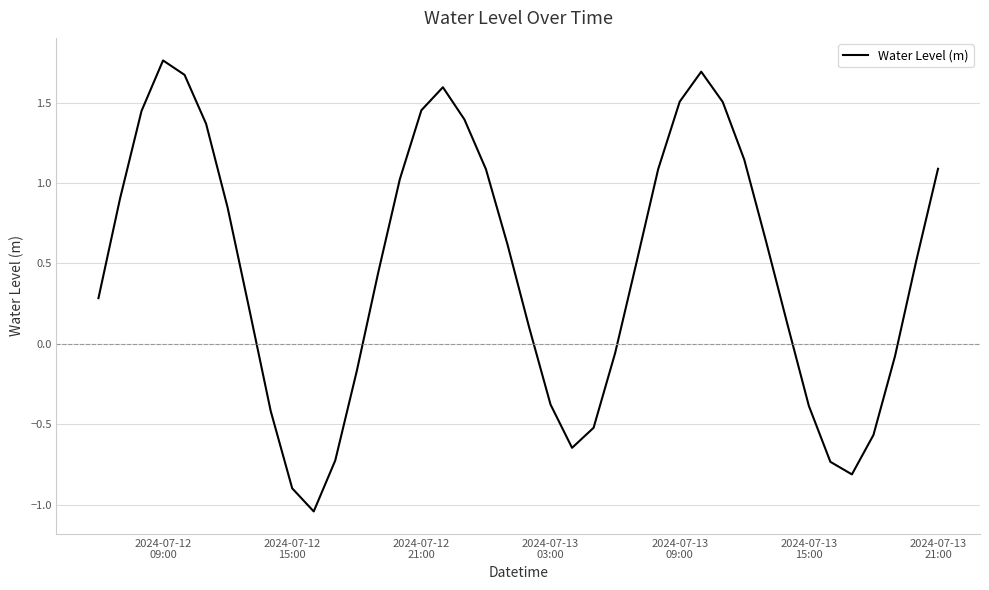

What is the difference between the maximum and minimum values?

2.8